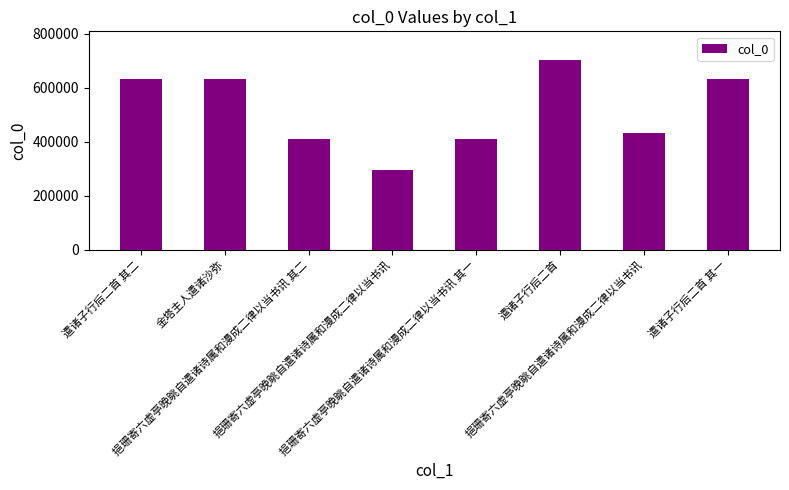

Which category has the lowest value across all series?

挹珊寄六虚亭晚眺自遣诸诗属和漫成二律以当书讯